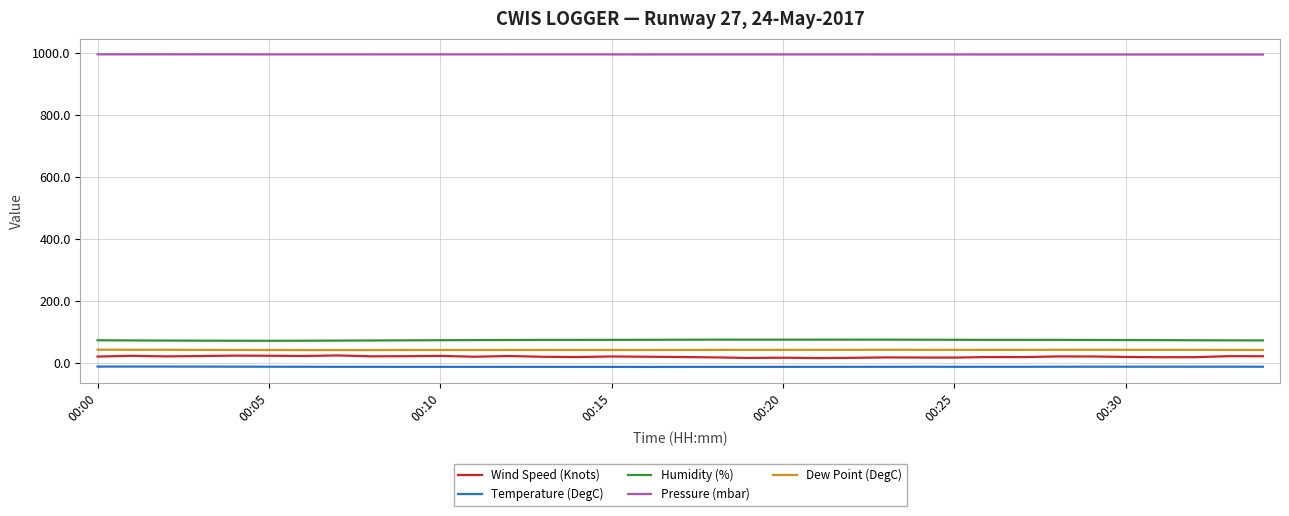

True or false: Pressure (mbar) and Wind Speed (Knots) cross at least once.

False